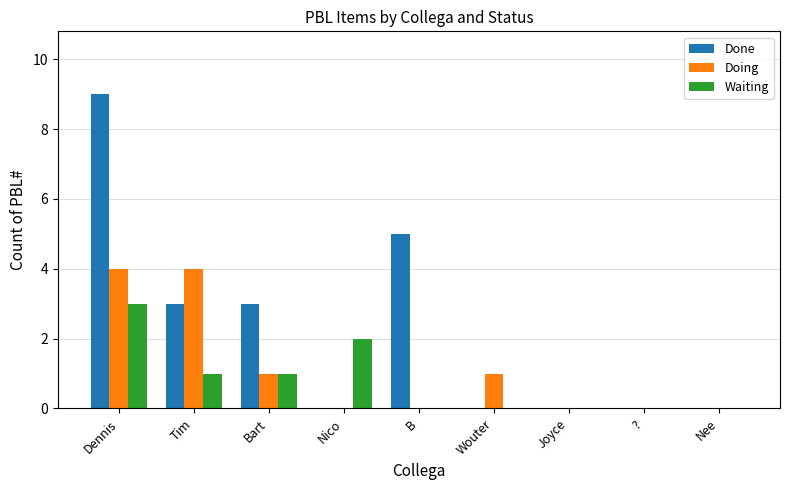

What is the maximum value for Waiting?

3